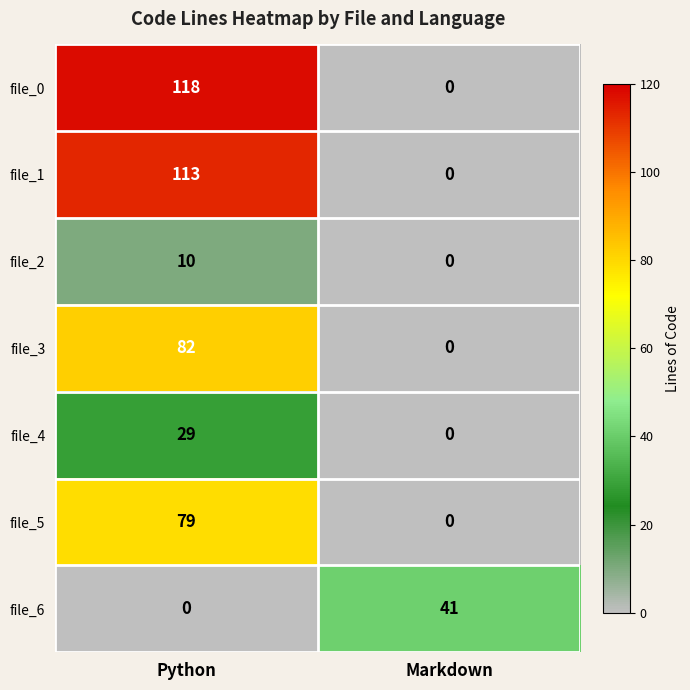

The value of file_0 at Markdown is 52. True or false?

False